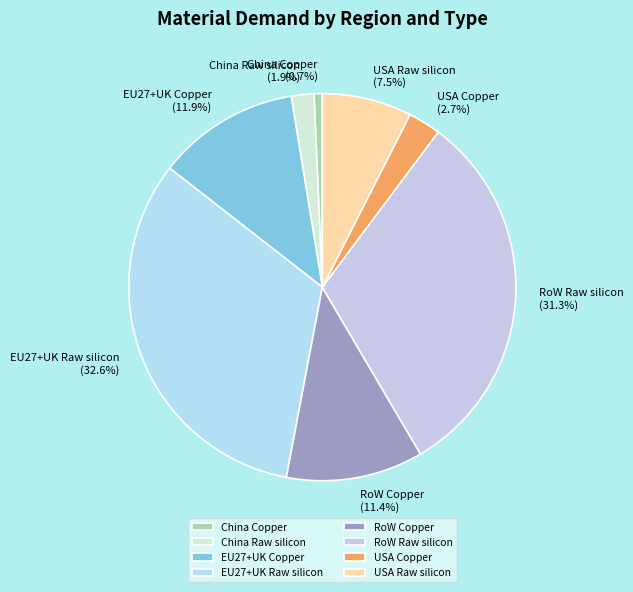

How many segments does this pie chart have?

8